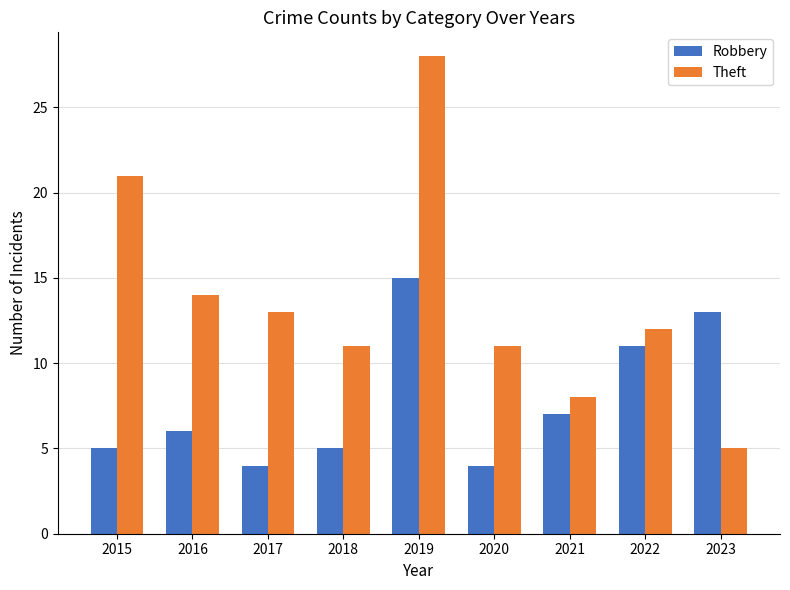

What is the value of the Robbery bar at the 2nd from the left?

6